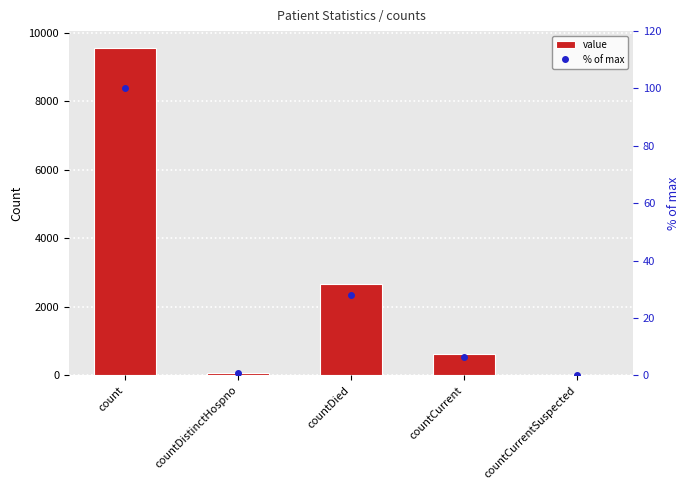

Is the value of % of max at countCurrent greater than the value of value at countDied?

No